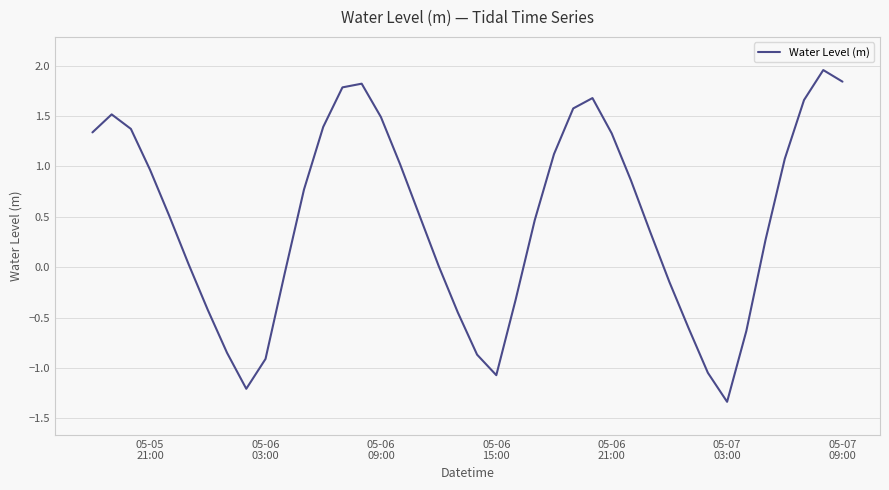

What is the difference between the maximum and minimum values?

3.3